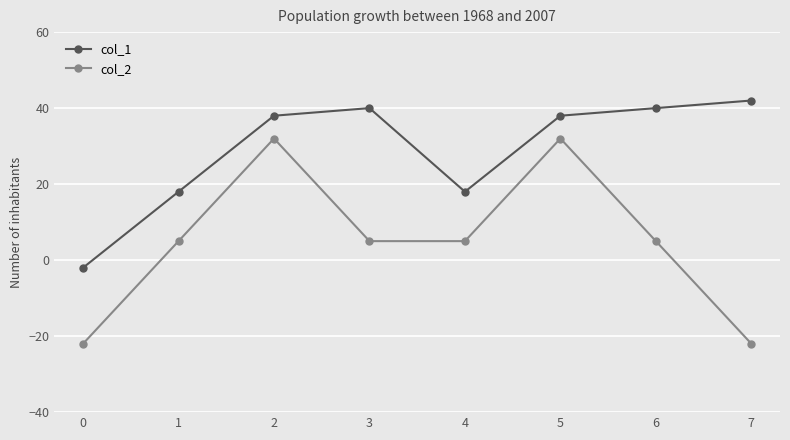

What are all the series names shown in the legend?

col_1, col_2